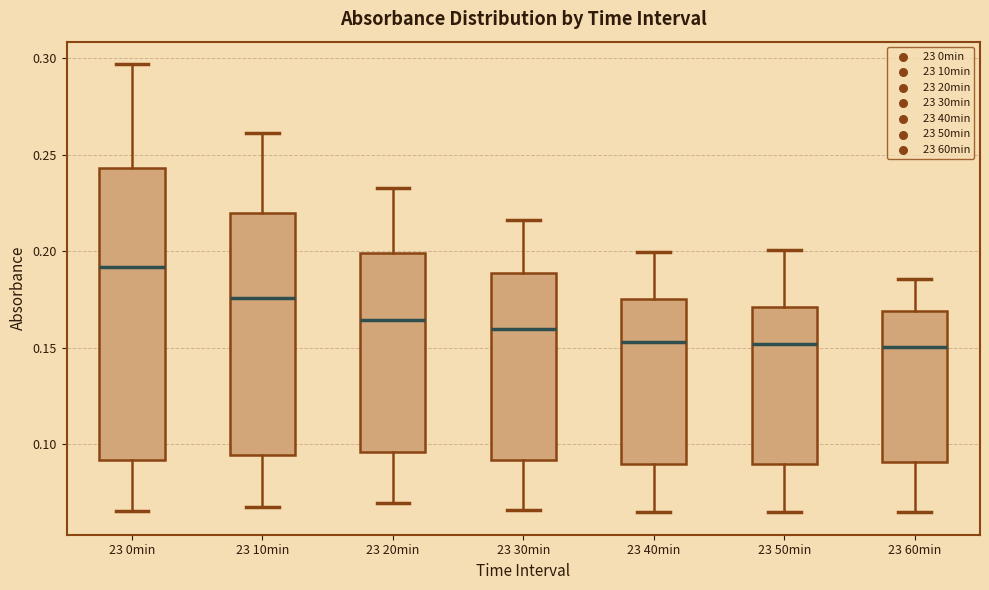

Reading left to right, transcribe this box plot: for each box, give where its median line is, the range the box spans, and where its two whiskers end, as read against the y-axis. The values are not printed on the chart, so give them approximately, as read against the axis.

23 0min: median 0.190, box 0.090 to 0.245, whiskers 0.065 to 0.295
23 10min: median 0.175, box 0.095 to 0.220, whiskers 0.070 to 0.260
23 20min: median 0.165, box 0.095 to 0.200, whiskers 0.070 to 0.235
23 30min: median 0.160, box 0.090 to 0.190, whiskers 0.065 to 0.215
23 40min: median 0.155, box 0.090 to 0.175, whiskers 0.065 to 0.200
23 50min: median 0.150, box 0.090 to 0.170, whiskers 0.065 to 0.200
23 60min: median 0.150, box 0.090 to 0.170, whiskers 0.065 to 0.185